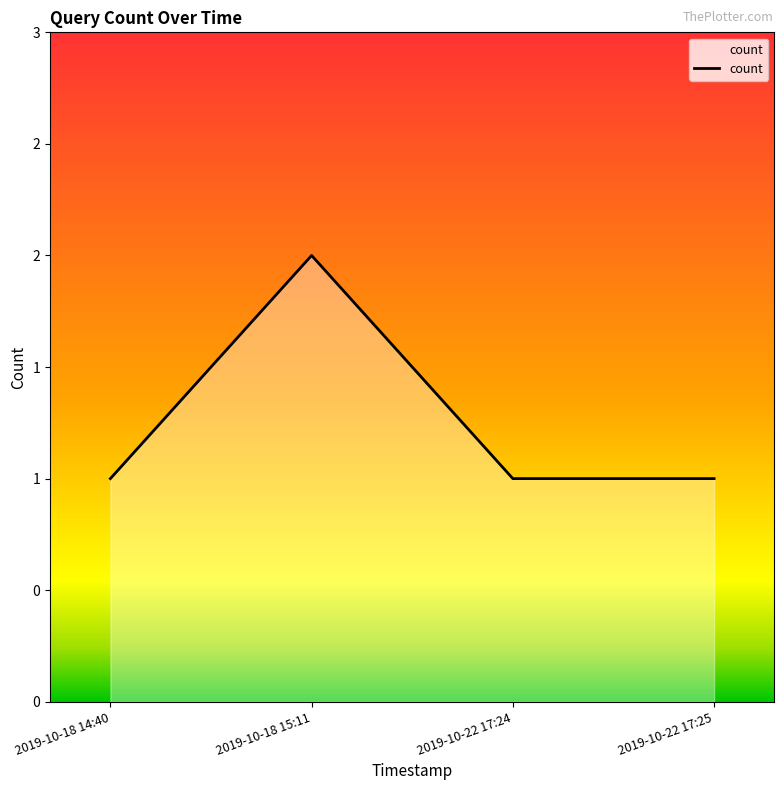

Does the chart have visible grid lines?

No